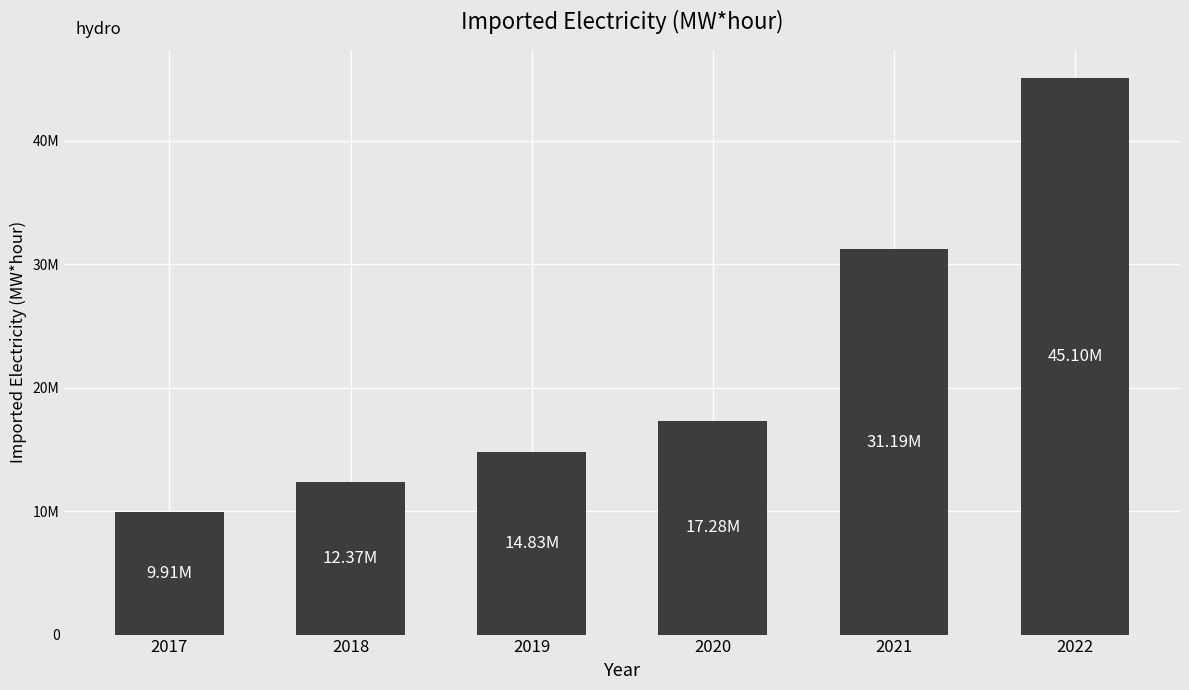

Read the value at 2018.

12369600